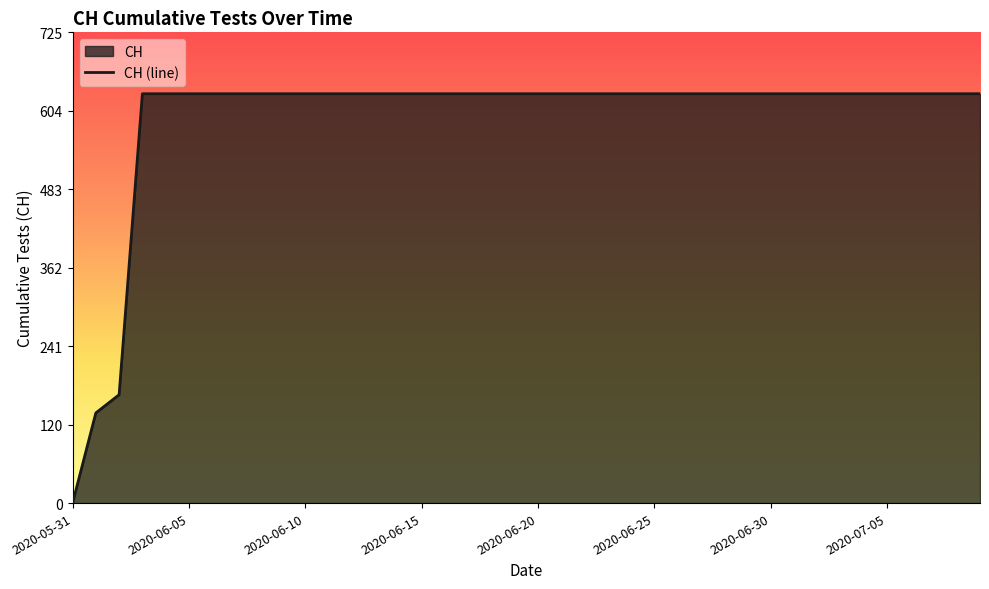

Rank the categories by value from highest to lowest.

2020-06-03, 2020-06-04, 2020-06-05, 2020-06-06, 2020-06-07, 2020-06-08, 2020-06-09, 2020-06-10, 2020-06-11, 2020-06-12, 2020-06-13, 2020-06-14, 2020-06-15, 2020-06-16, 2020-06-17, 2020-06-18, 2020-06-19, 2020-06-20, 2020-06-21, 2020-06-22, 2020-06-23, 2020-06-24, 2020-06-25, 2020-06-26, 2020-06-27, 2020-06-28, 2020-06-29, 2020-06-30, 2020-07-01, 2020-07-02, 2020-07-03, 2020-07-04, 2020-07-05, 2020-07-06, 2020-07-07, 2020-07-08, 2020-07-09, 2020-06-02, 2020-06-01, 2020-05-31